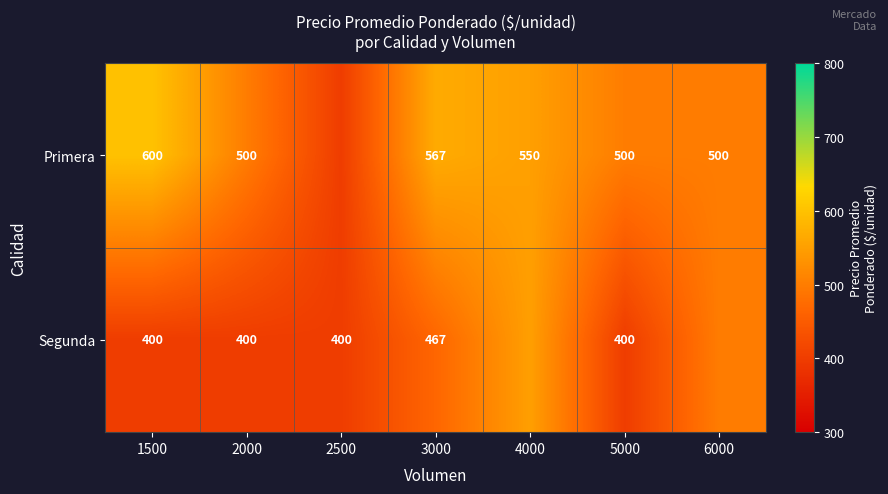

What is the sum of the Primera values at 3000 and 4000?

1117